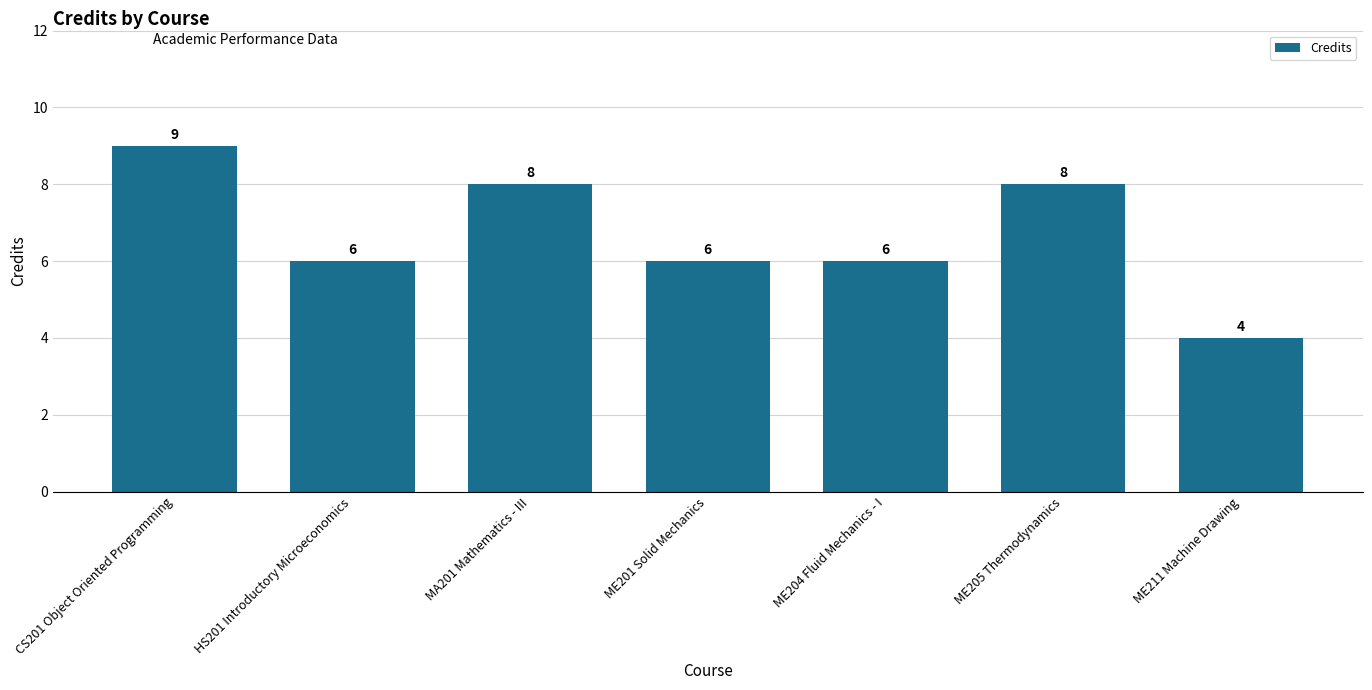

What is the minimum value shown in the chart?

4